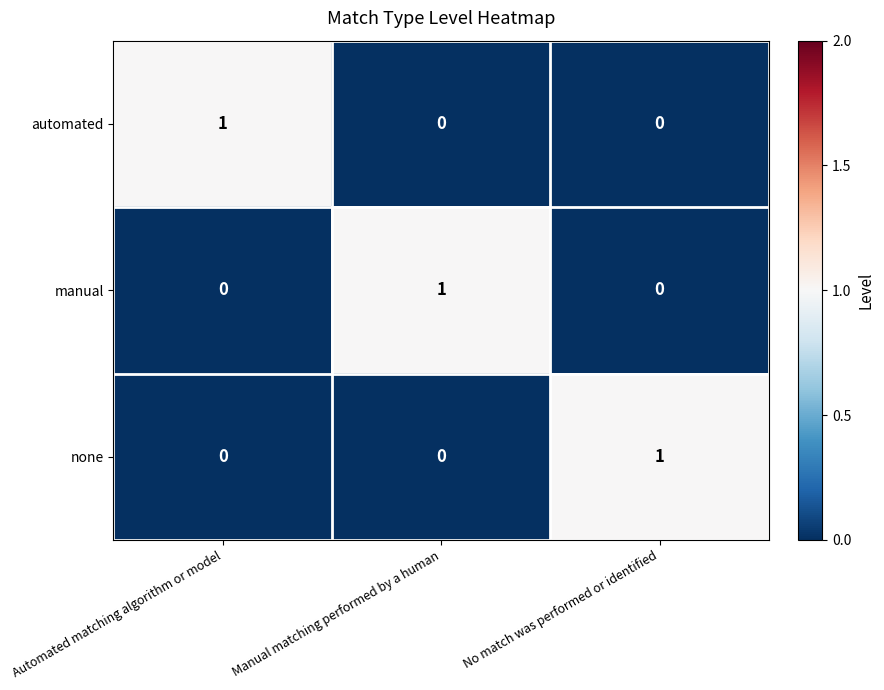

At how many categories does at least one series exceed 0?

3